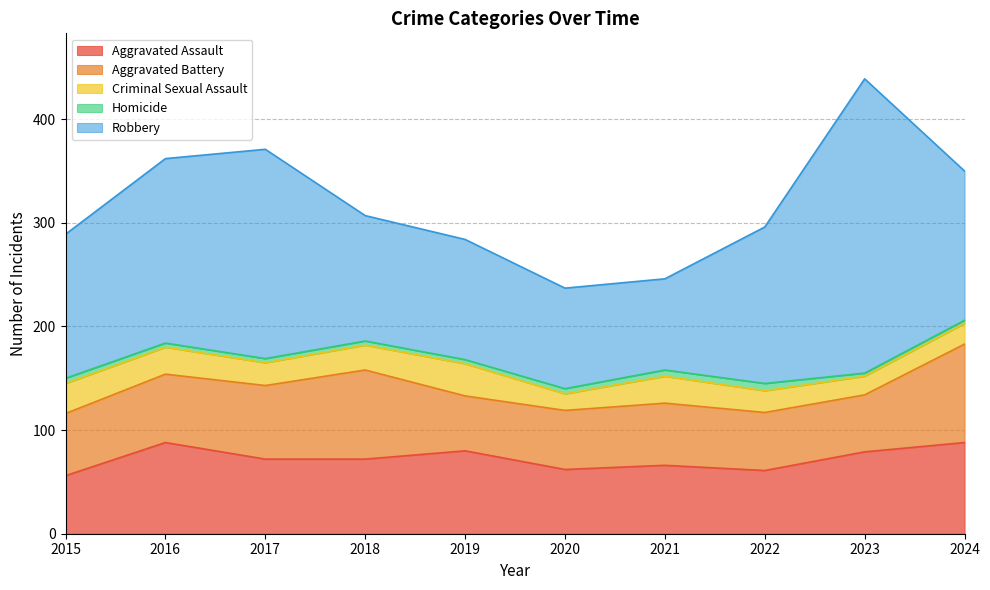

What is the value of the Criminal Sexual Assault point at the 3rd from the left?

22